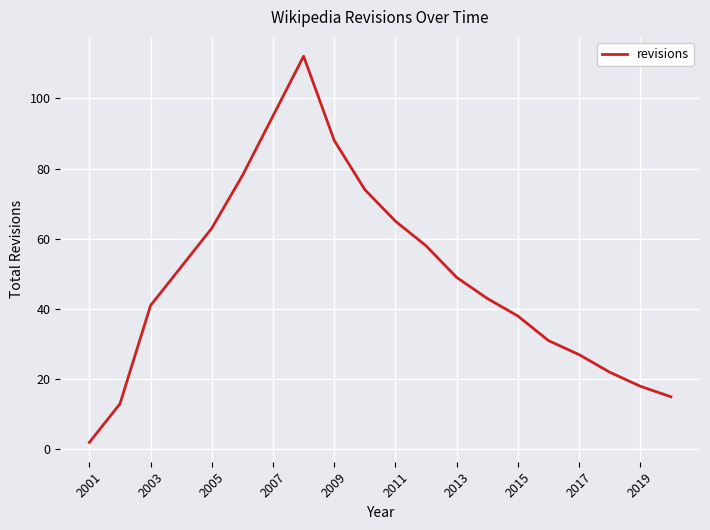

What is the greatest value displayed?

112